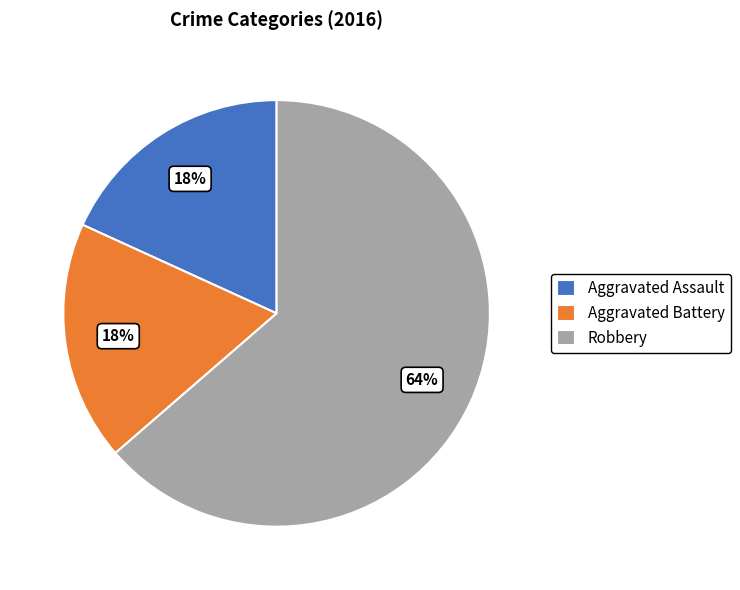

To the nearest percent, what is the combined percentage of Aggravated Assault and Robbery?

82%